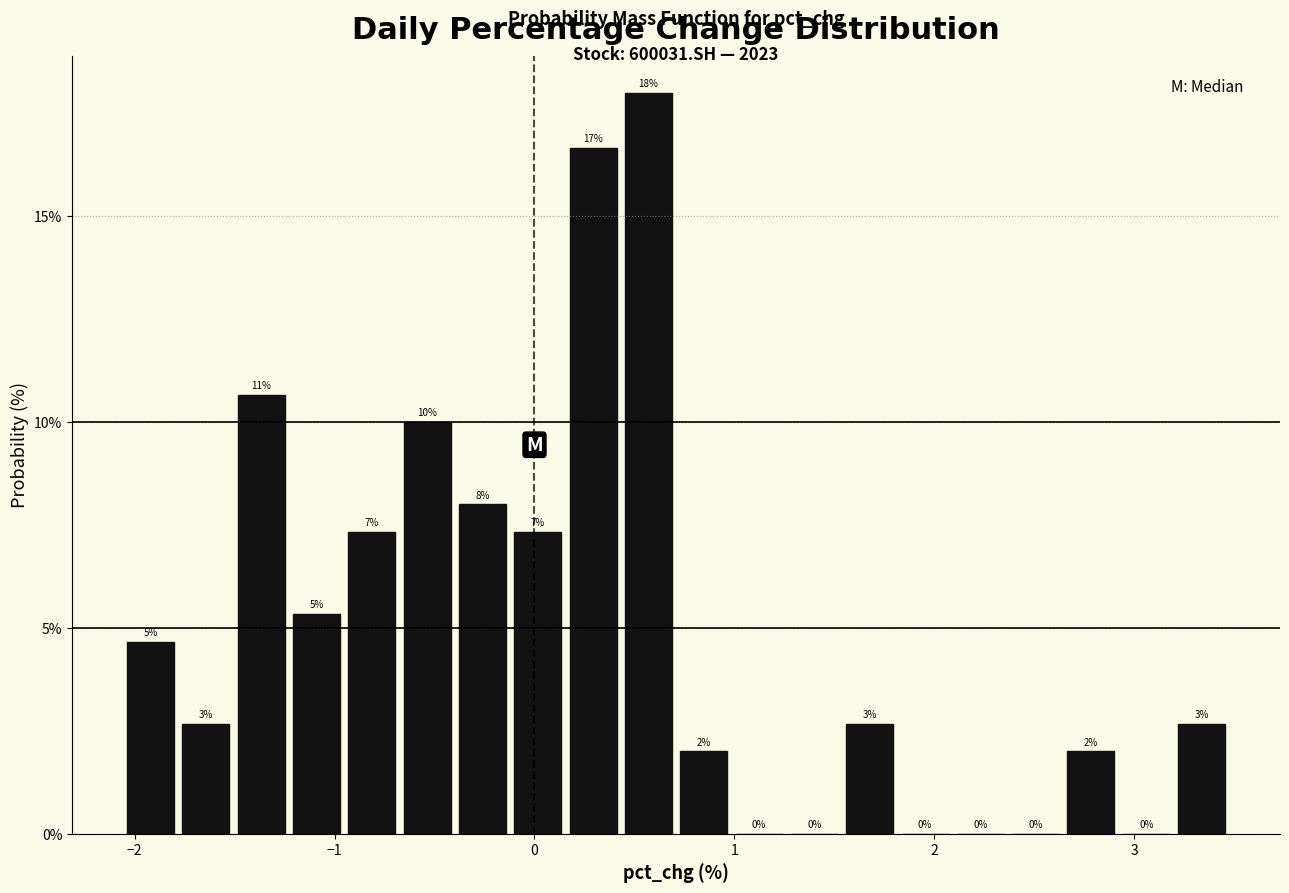

Read against the x-axis, roughly where is the centre of the tallest bar?

0.6